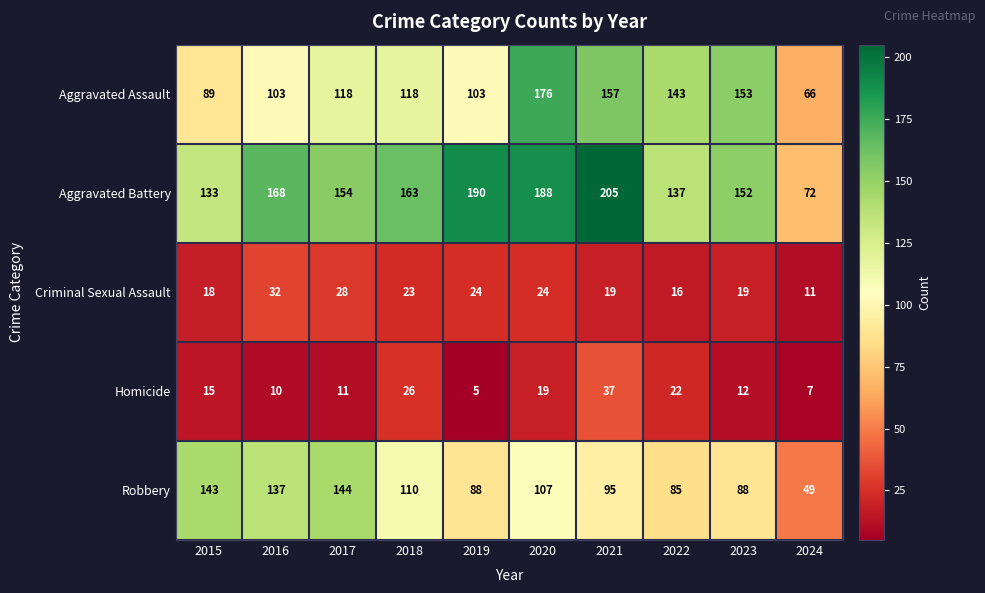

How many data points does each series have?

10